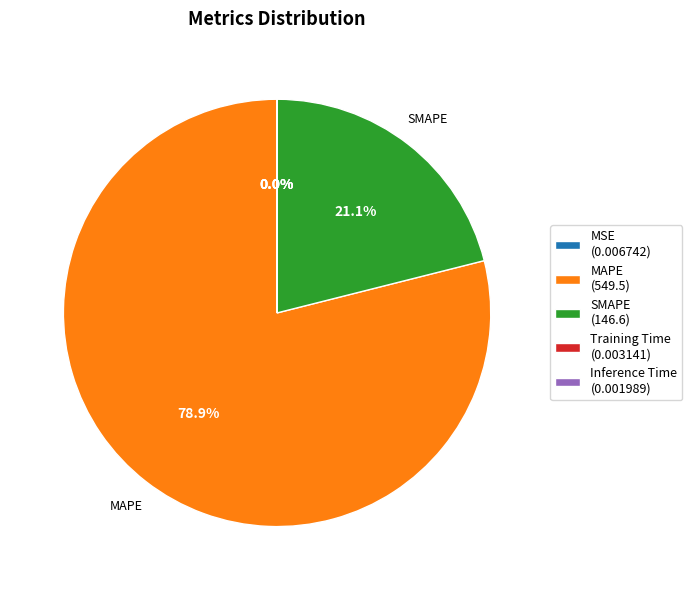

Is there a majority slice in this chart?

Yes